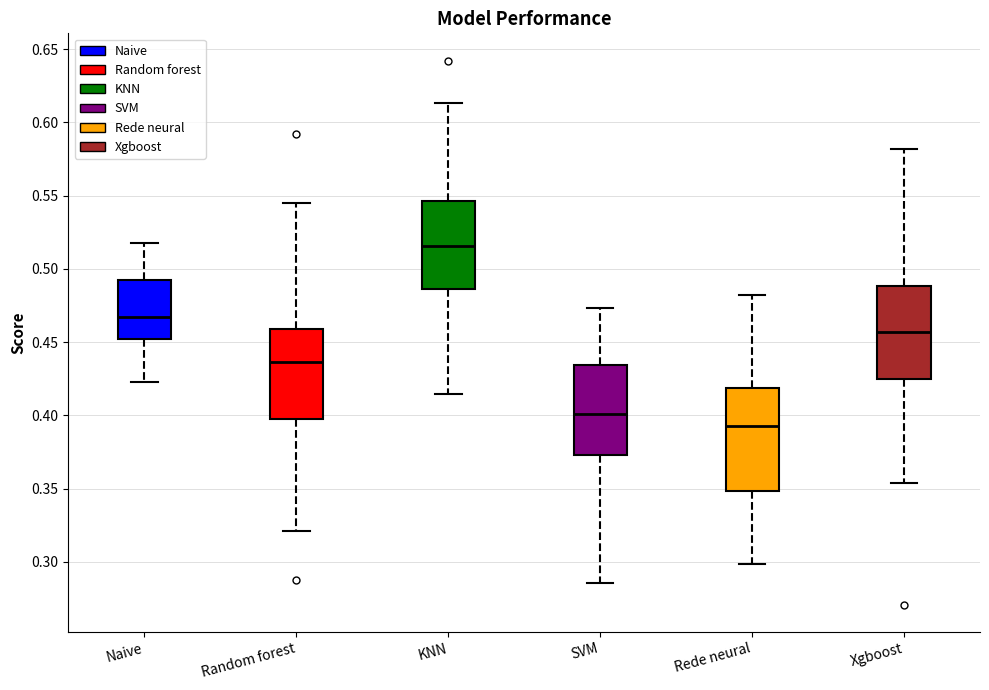

Reading left to right, read every box against the y-axis: the position of its median line, the range the box covers, and the ends of its whiskers. The values are not printed on the chart, so give them approximately, as read against the axis.

Naive: median 0.465, box 0.450 to 0.495, whiskers 0.425 to 0.520
Random forest: median 0.435, box 0.395 to 0.460, whiskers 0.320 to 0.545
KNN: median 0.515, box 0.485 to 0.545, whiskers 0.415 to 0.615
SVM: median 0.400, box 0.375 to 0.435, whiskers 0.285 to 0.475
Rede neural: median 0.395, box 0.350 to 0.420, whiskers 0.300 to 0.480
Xgboost: median 0.455, box 0.425 to 0.490, whiskers 0.355 to 0.580